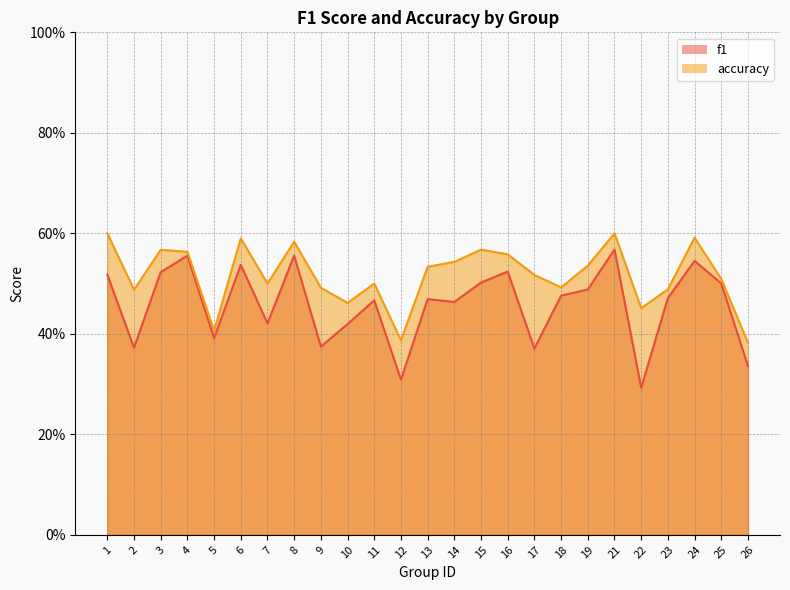

Where is the first local minimum for accuracy?

2